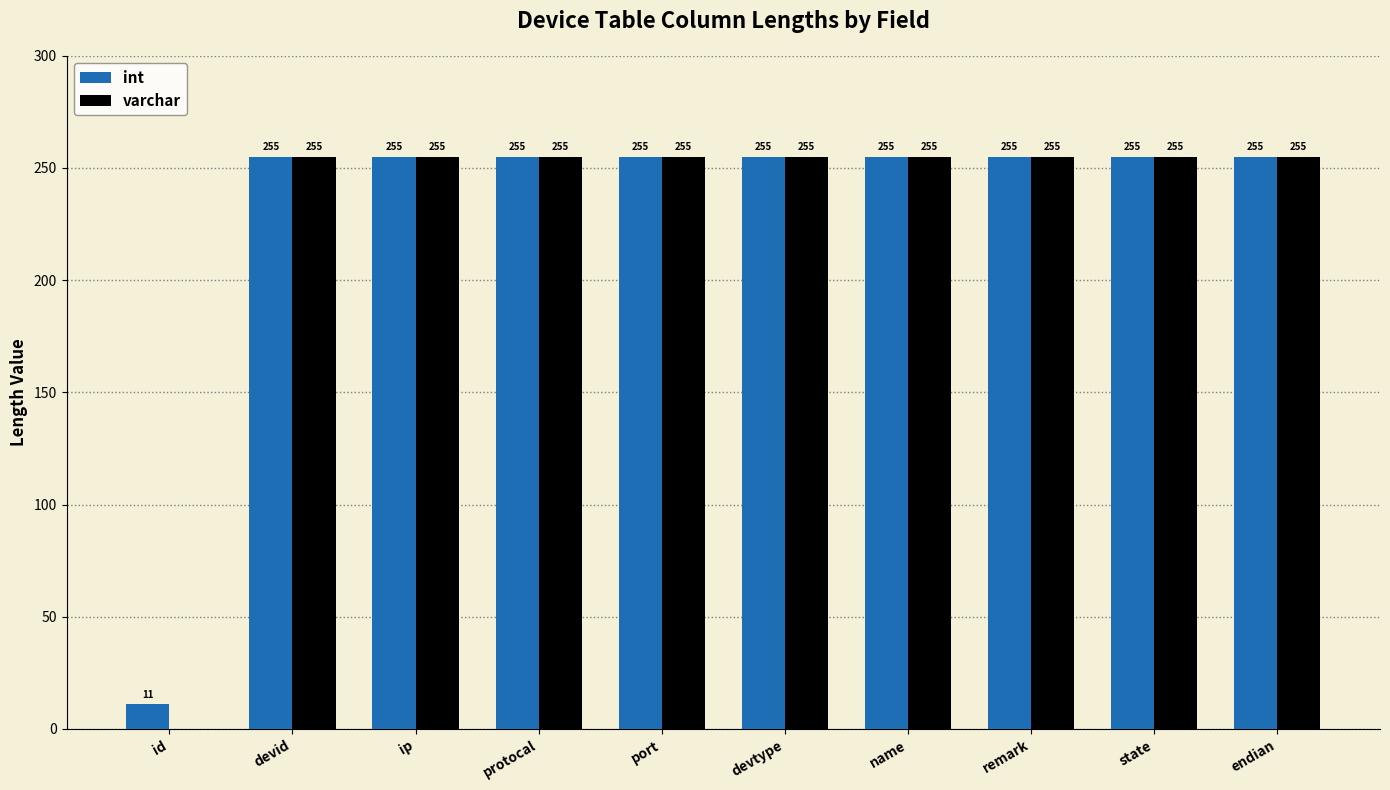

The int series shows 255 at port. True or false?

True